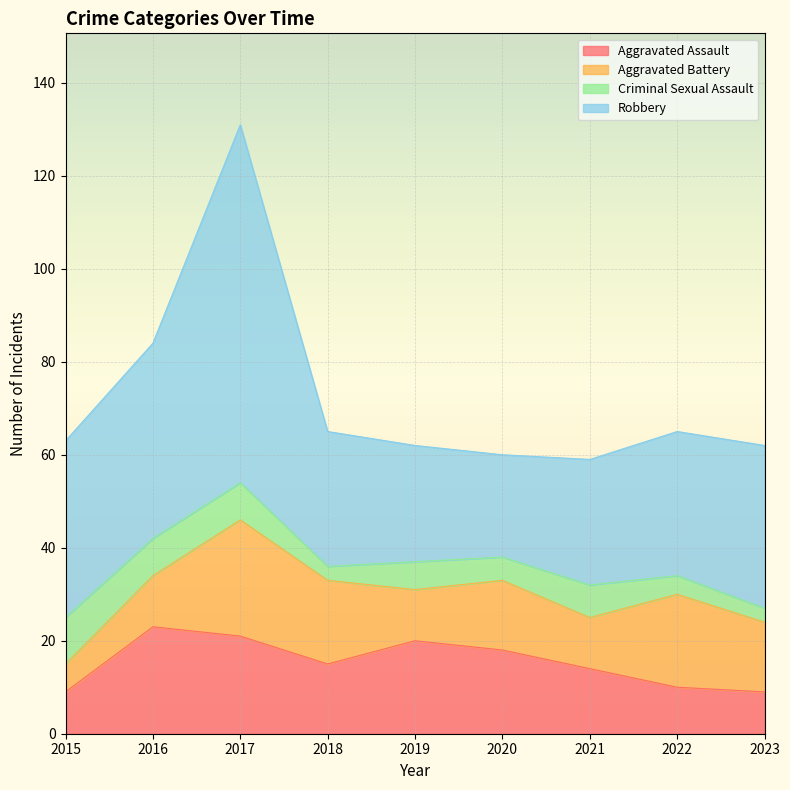

The value of Robbery at 2015 is 38. True or false?

True